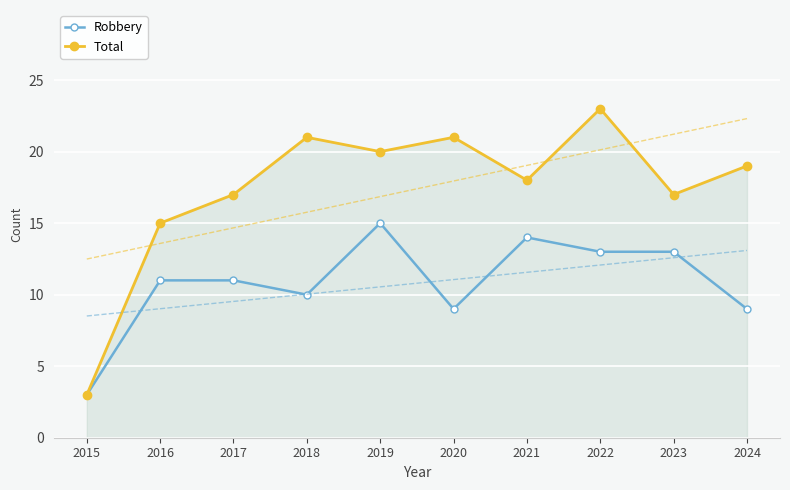

How many data points in Robbery are less than 11?

4